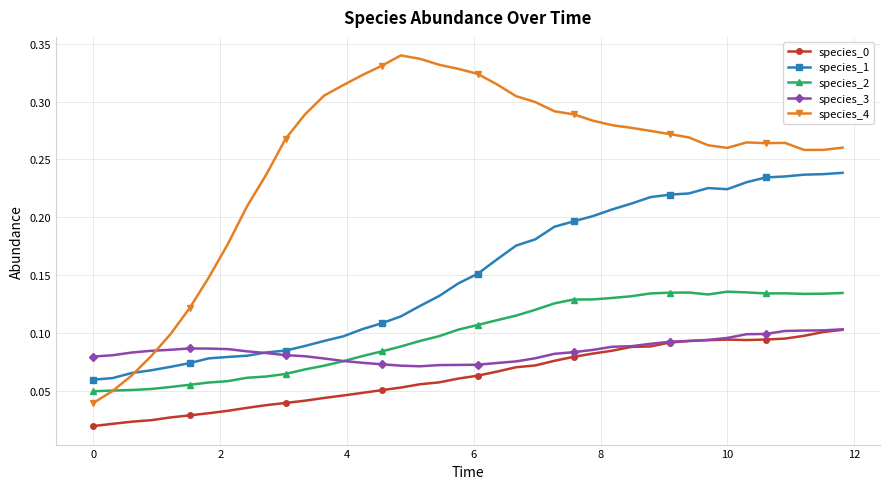

How many species_0 values are between 0 and 1?

40